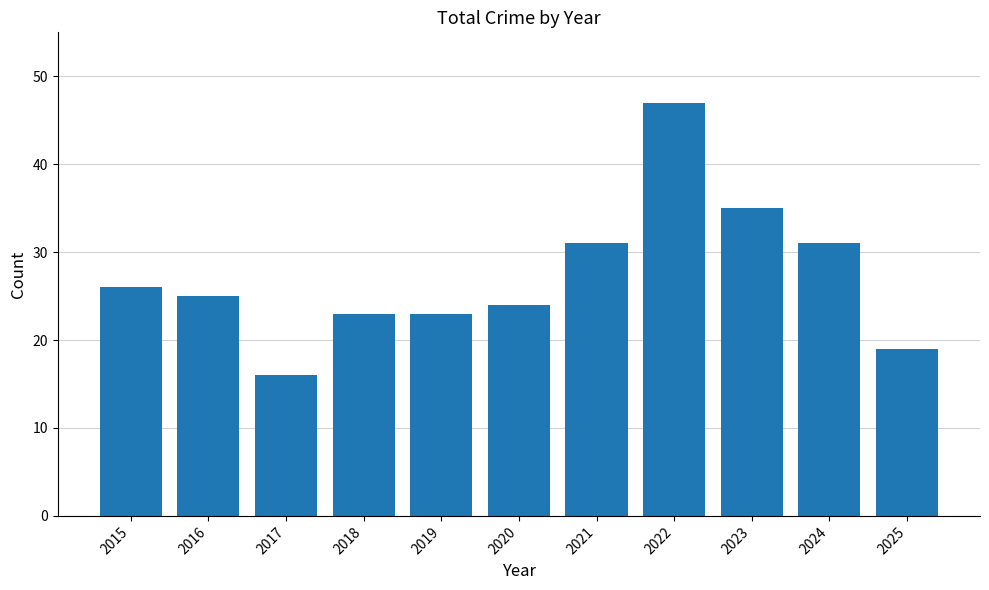

How many series are shown in this chart?

1